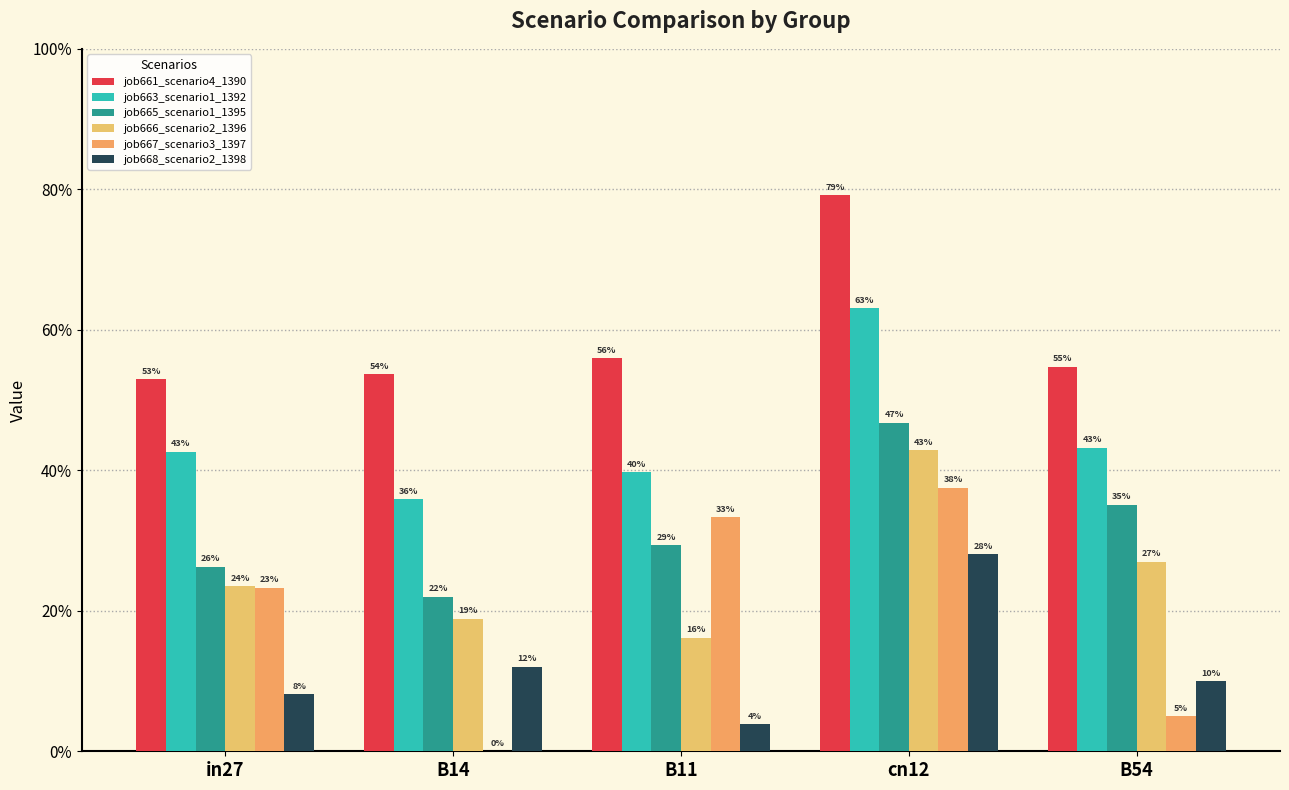

Between B11 and B14, which is larger?

B11